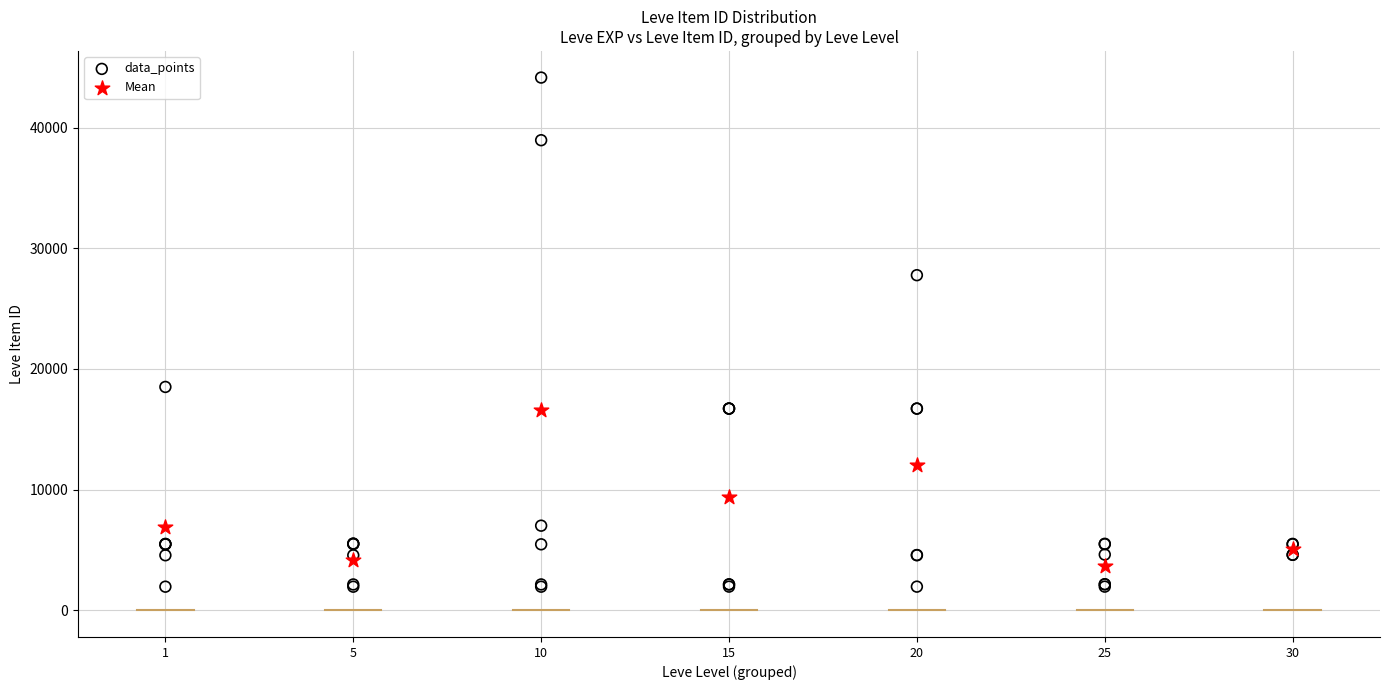

Which series reaches the maximum Y coordinate?

data_points